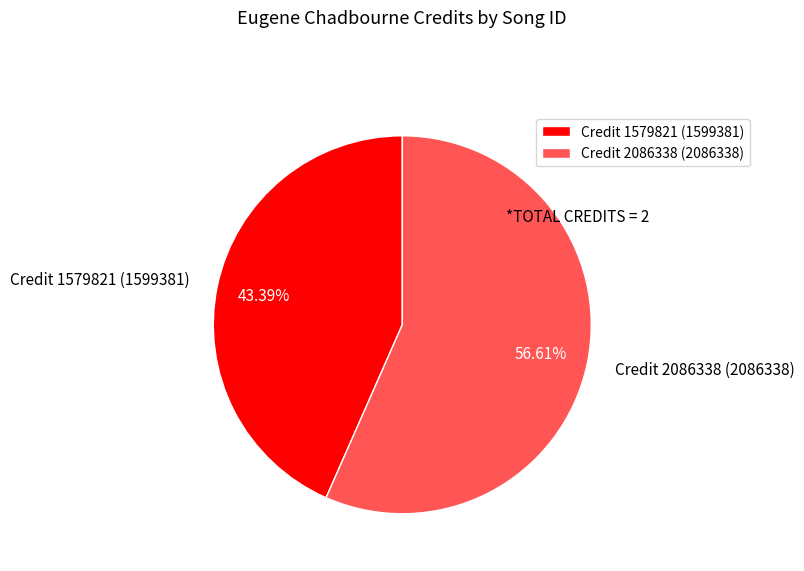

Count the number of slices in the pie.

2